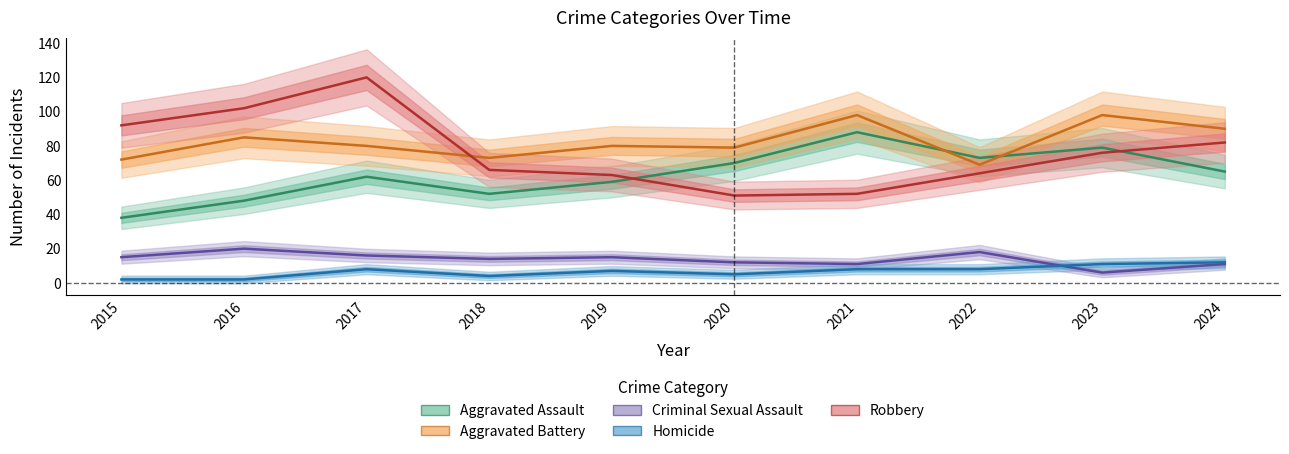

True or false: Homicide and Robbery cross at least once.

False